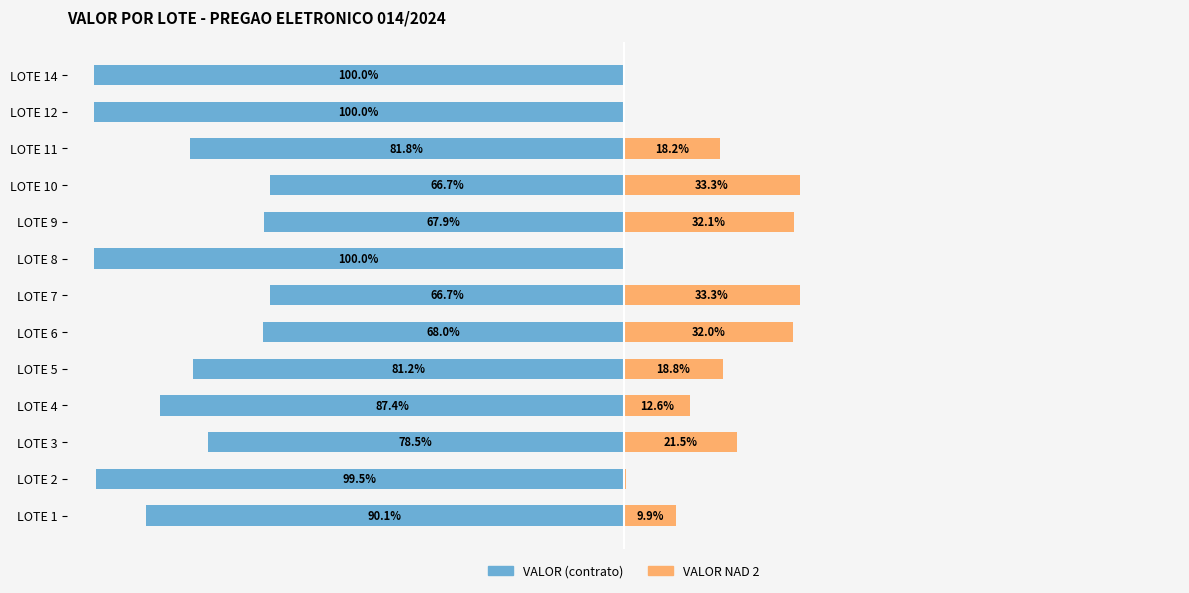

The VALOR (contrato) series shows -124.6 at LOTE 1. True or false?

False